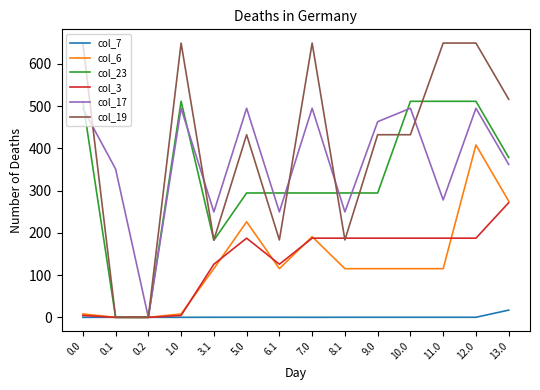

Is the value of col_7 at 0.0 greater than the value of col_17 at 8.1?

No